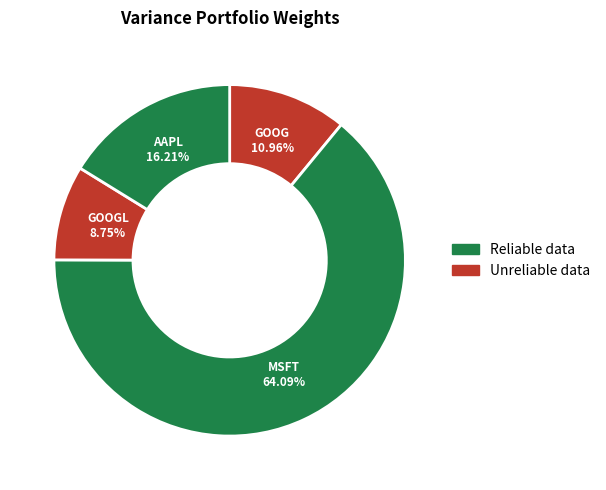

Which category accounts for the majority?

MSFT